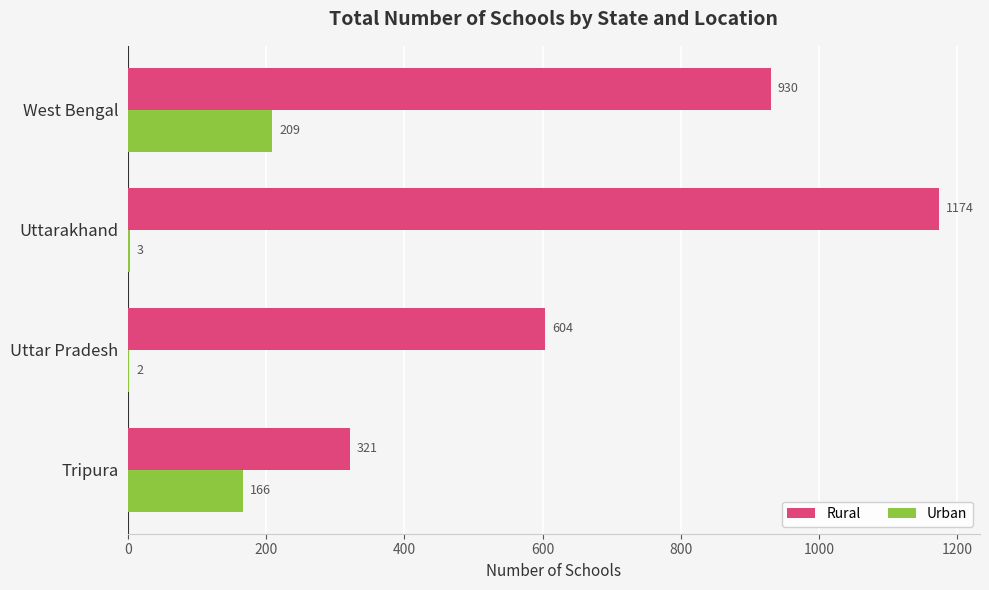

Is it true that Urban equals 166 at Tripura?

True